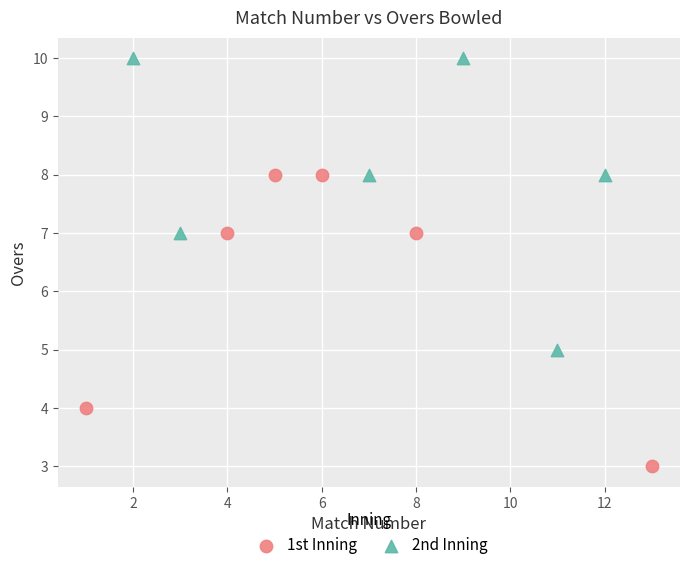

What are all the series names shown in the legend?

1st Inning, 2nd Inning